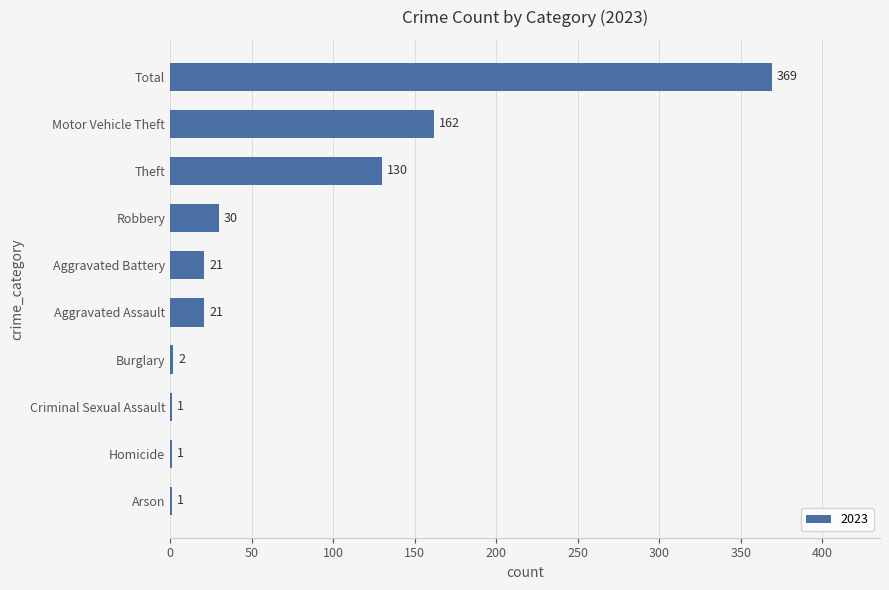

Where is the data nearest to the value 185?

Motor Vehicle Theft